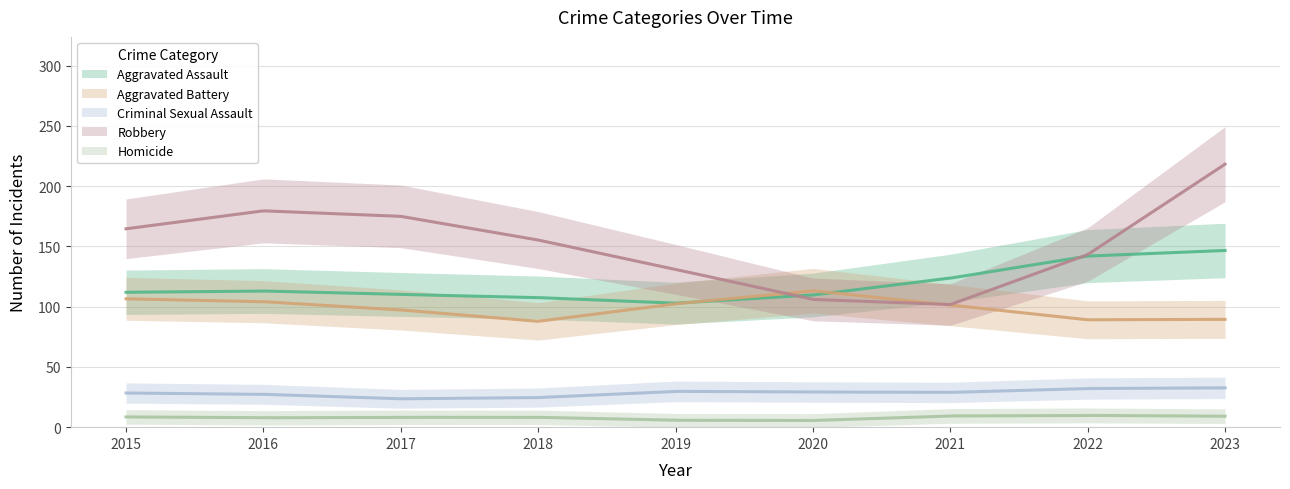

True or false: Aggravated Battery and Homicide intersect in this chart.

False